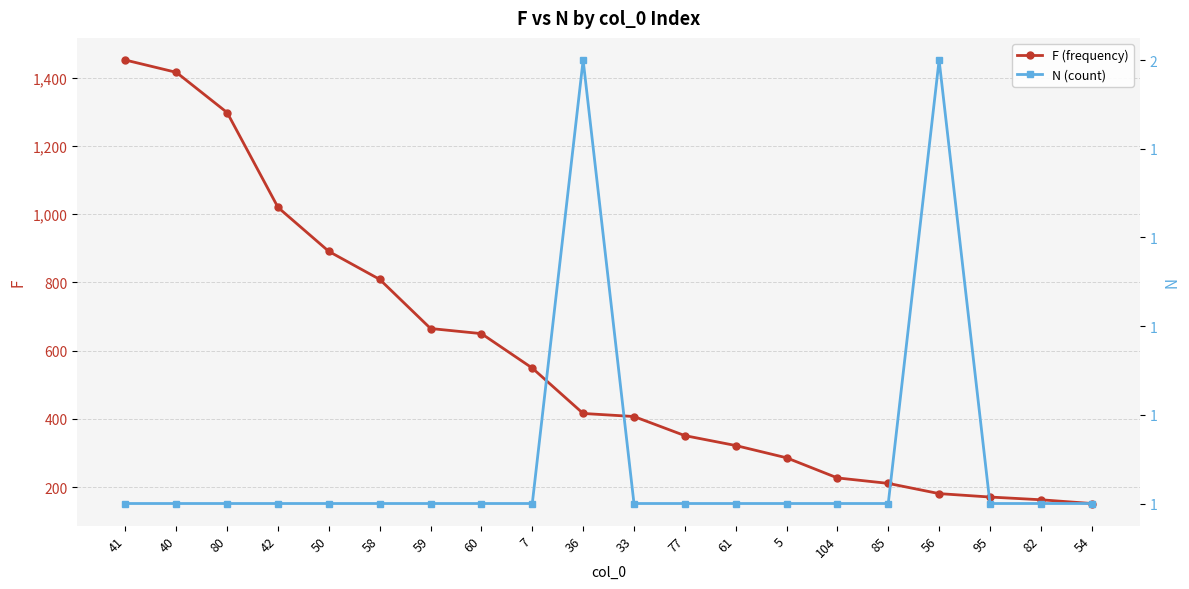

Reading left to right, what are all the values shown in this chart?

F (frequency): 41=1452	40=1416	80=1298	42=1020	50=891	58=809	59=665	60=650	7=549	36=416	33=407	77=351	61=322	5=286	104=227	85=211	56=181	95=171	82=163	54=152
N (count): 41=1	40=1	80=1	42=1	50=1	58=1	59=1	60=1	7=1	36=2	33=1	77=1	61=1	5=1	104=1	85=1	56=2	95=1	82=1	54=1